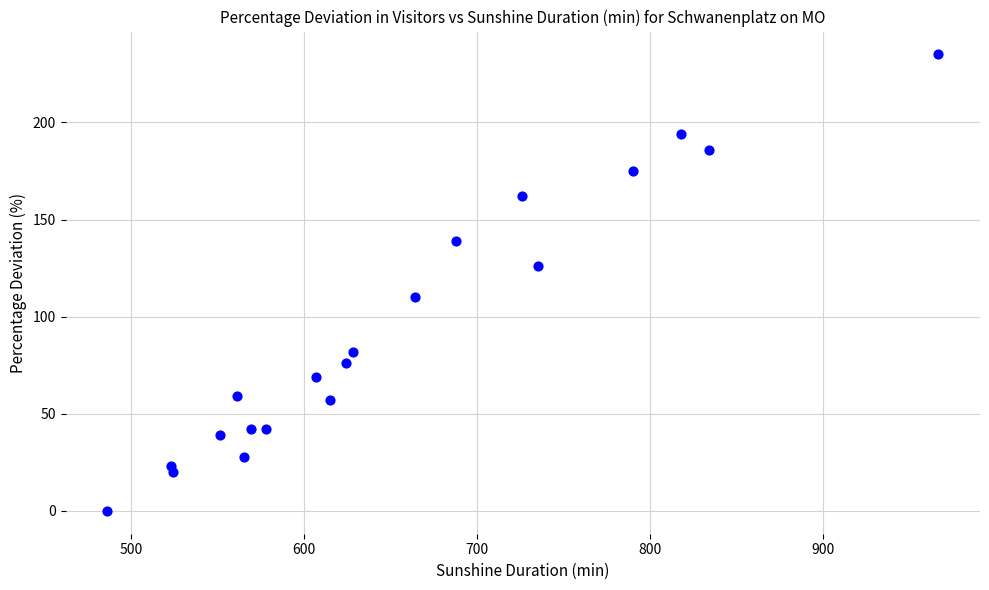

What is the range of X values (max minus min)?

481